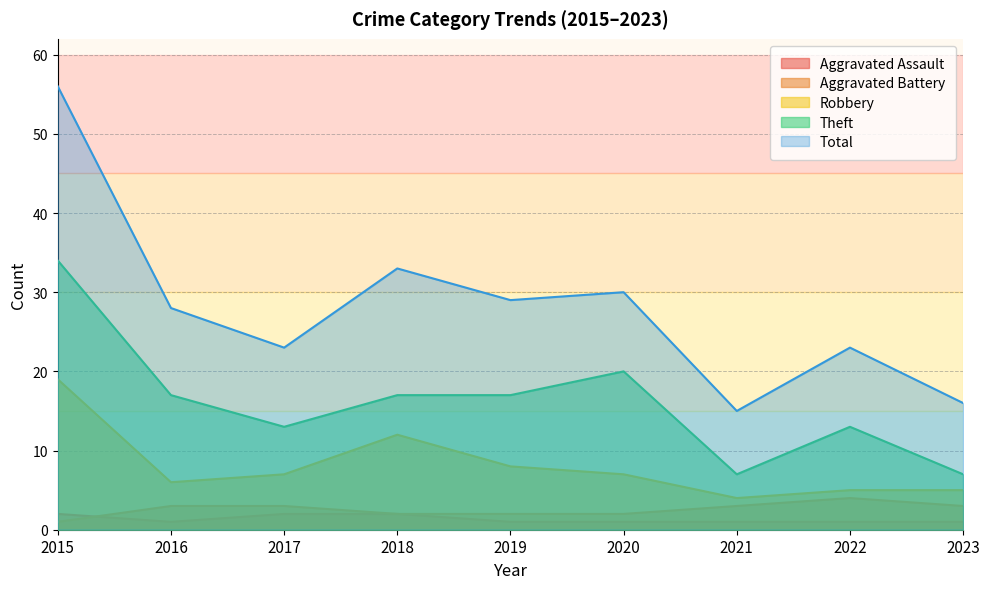

True or false: Robbery has more than 1 interior local peaks.

False